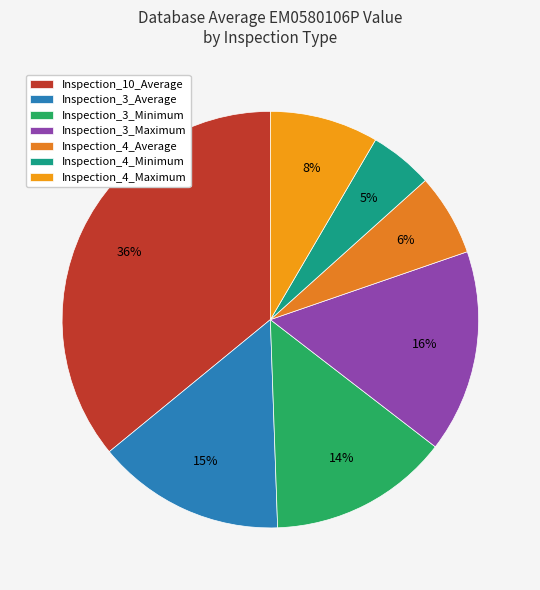

What percentage is the Inspection_3_Minimum slice, to the nearest percent?

14%